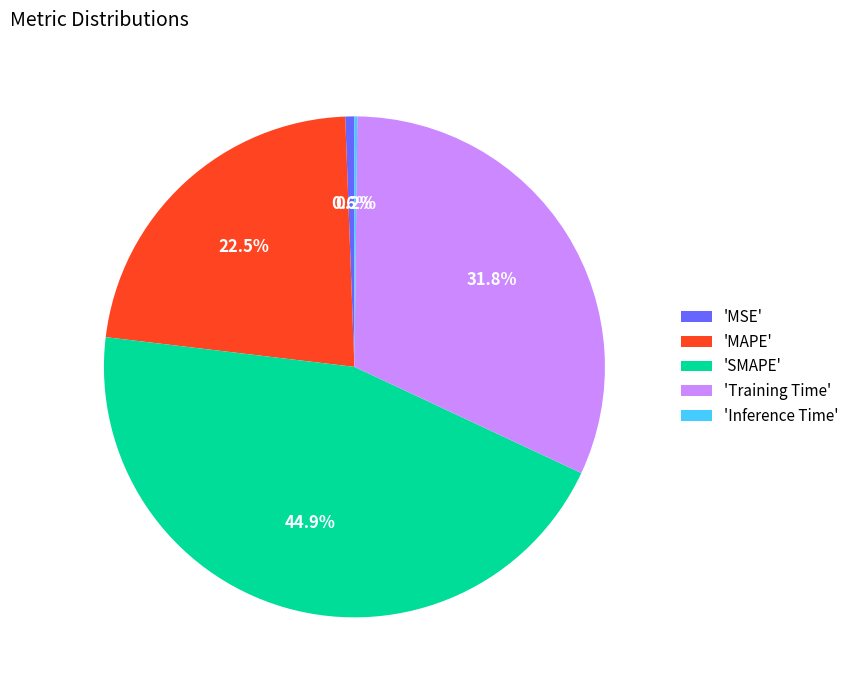

Is 'SMAPE' the majority of the pie?

No